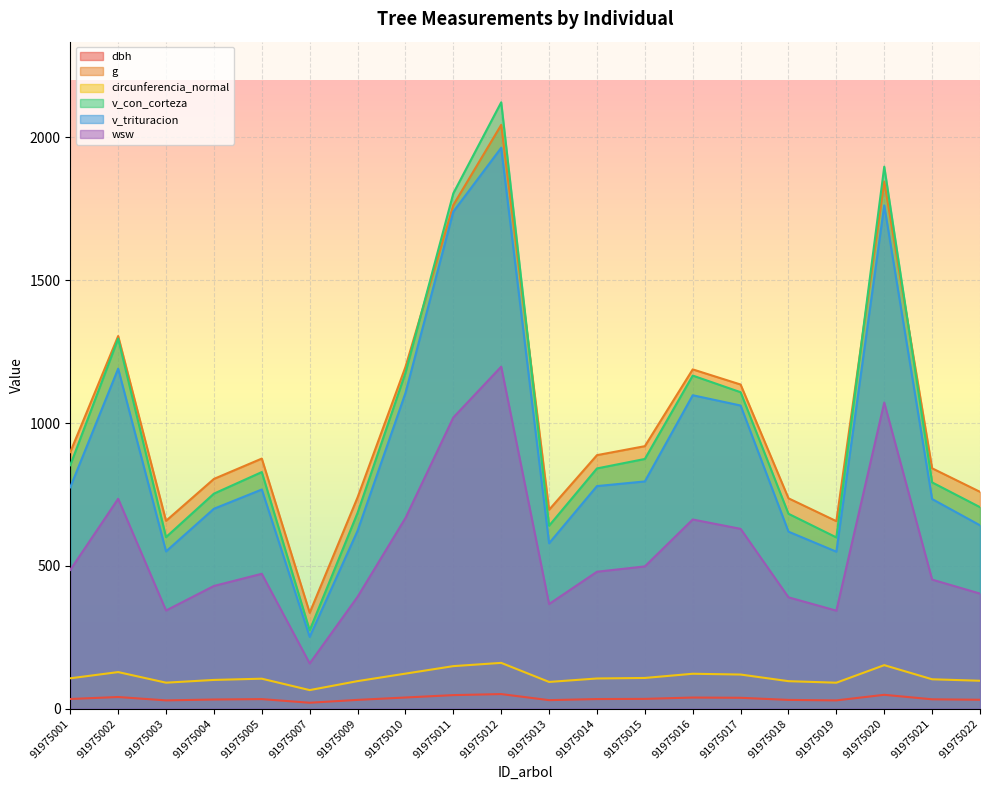

List the labels in order of circunferencia_normal value, smallest first.

91975007, 91975019, 91975003, 91975013, 91975018, 91975009, 91975022, 91975004, 91975021, 91975005, 91975014, 91975001, 91975015, 91975017, 91975016, 91975010, 91975002, 91975011, 91975020, 91975012